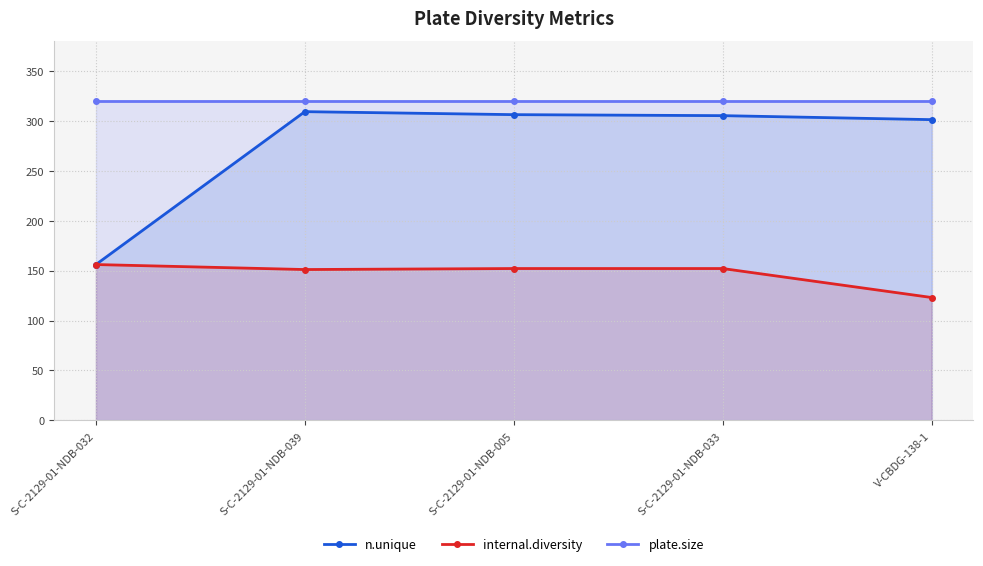

Which series has the largest total across all categories?

plate.size